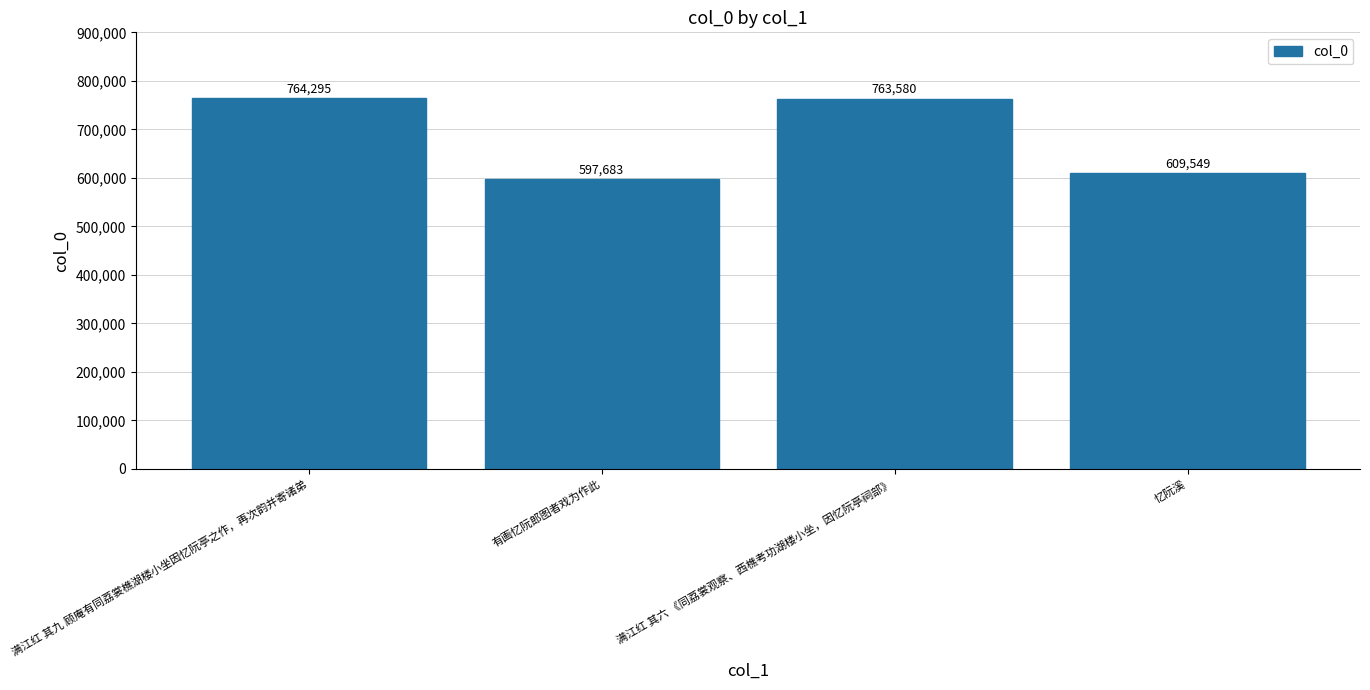

What is the label of the 1st bar from the left?

满江红 其九 顾庵有同荔裳樵湖楼小坐因忆阮亭之作，再次韵并寄诸弟